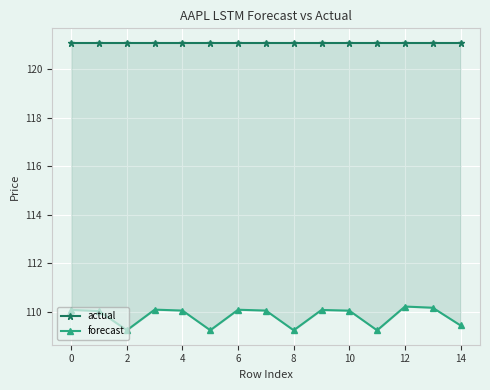

What is the sum of the actual values at 0 and 2?

242.2